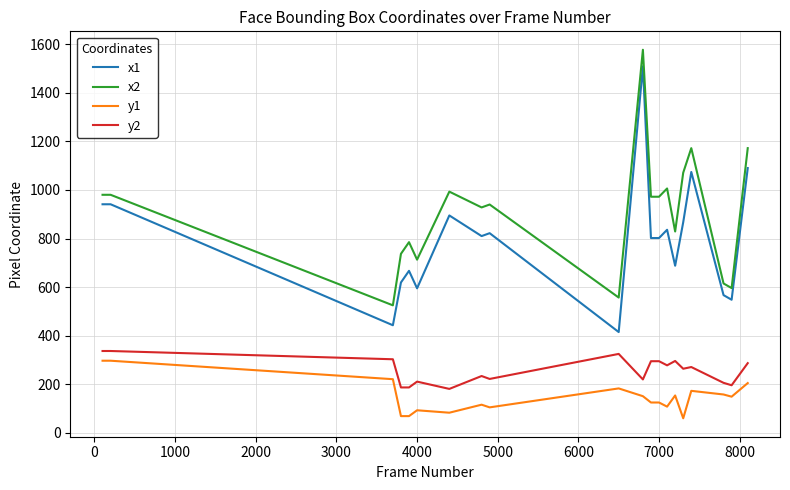

Which series has the widest spread of values?

x1